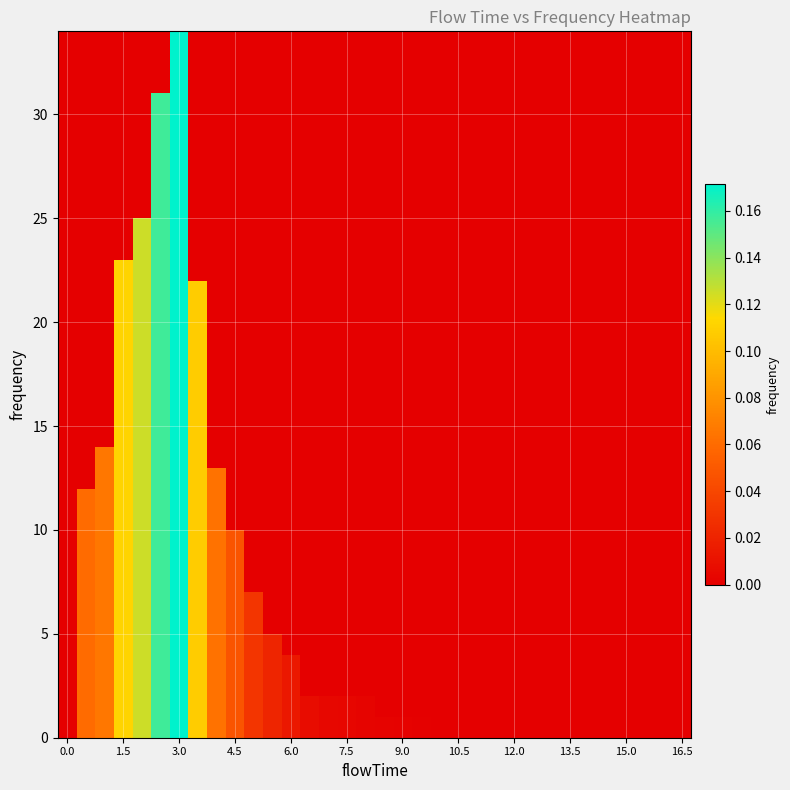

What is the maximum value shown in the chart?

0.2